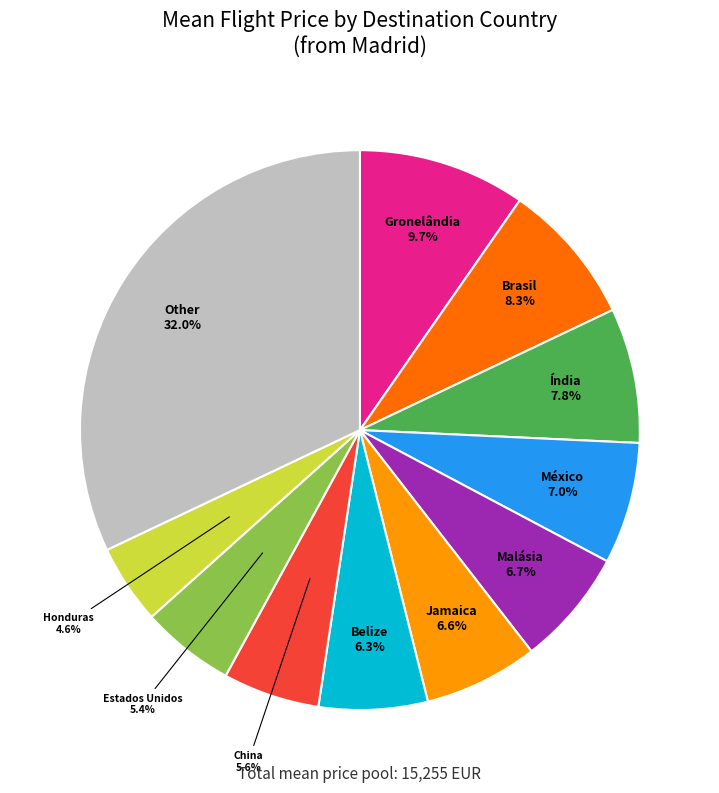

Which slice is the smallest?

Honduras